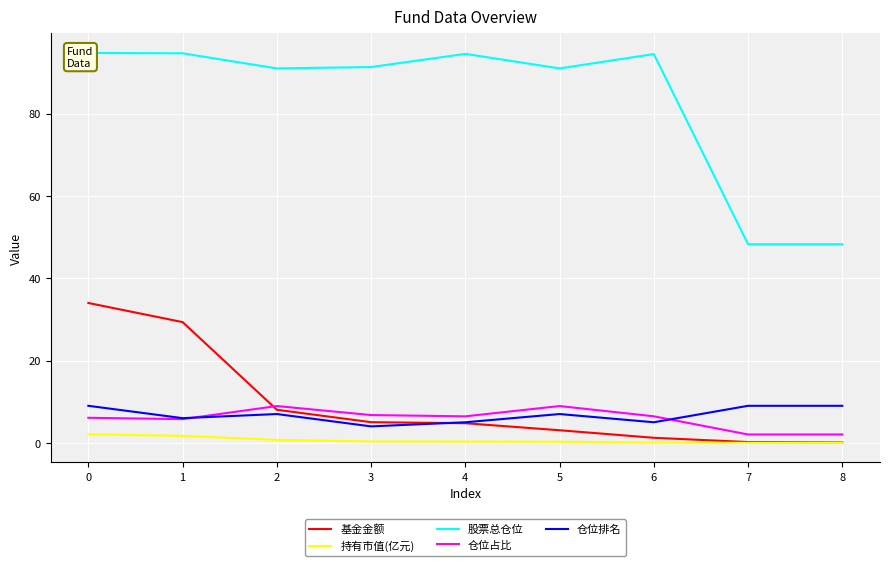

Which has a higher value, 4 or 5?

4